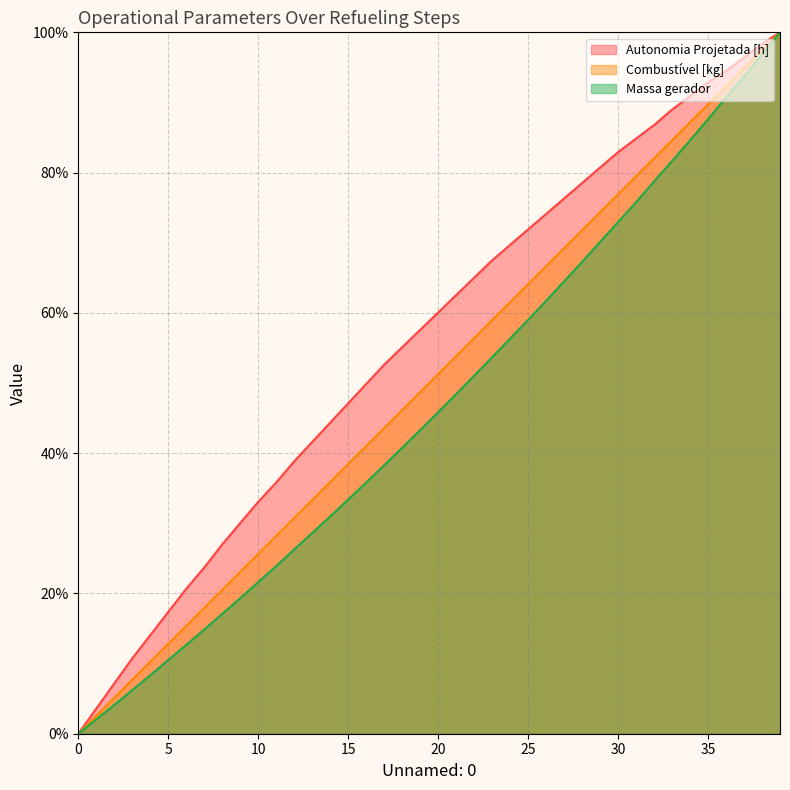

List the series in order of their overall mean, lowest first.

Massa gerador, Combustível [kg], Autonomia Projetada [h]